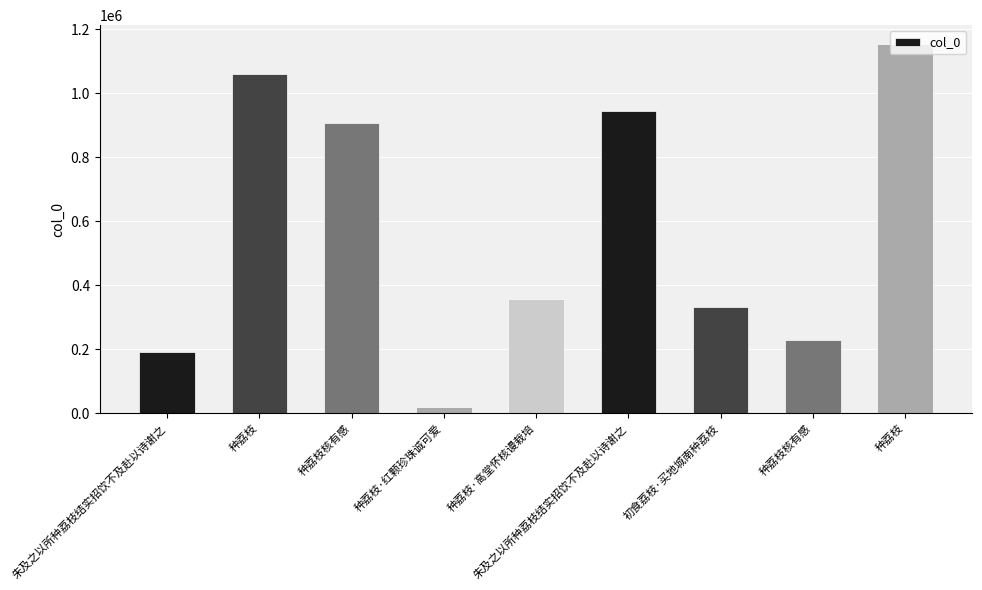

What is the greatest value displayed?

1155437